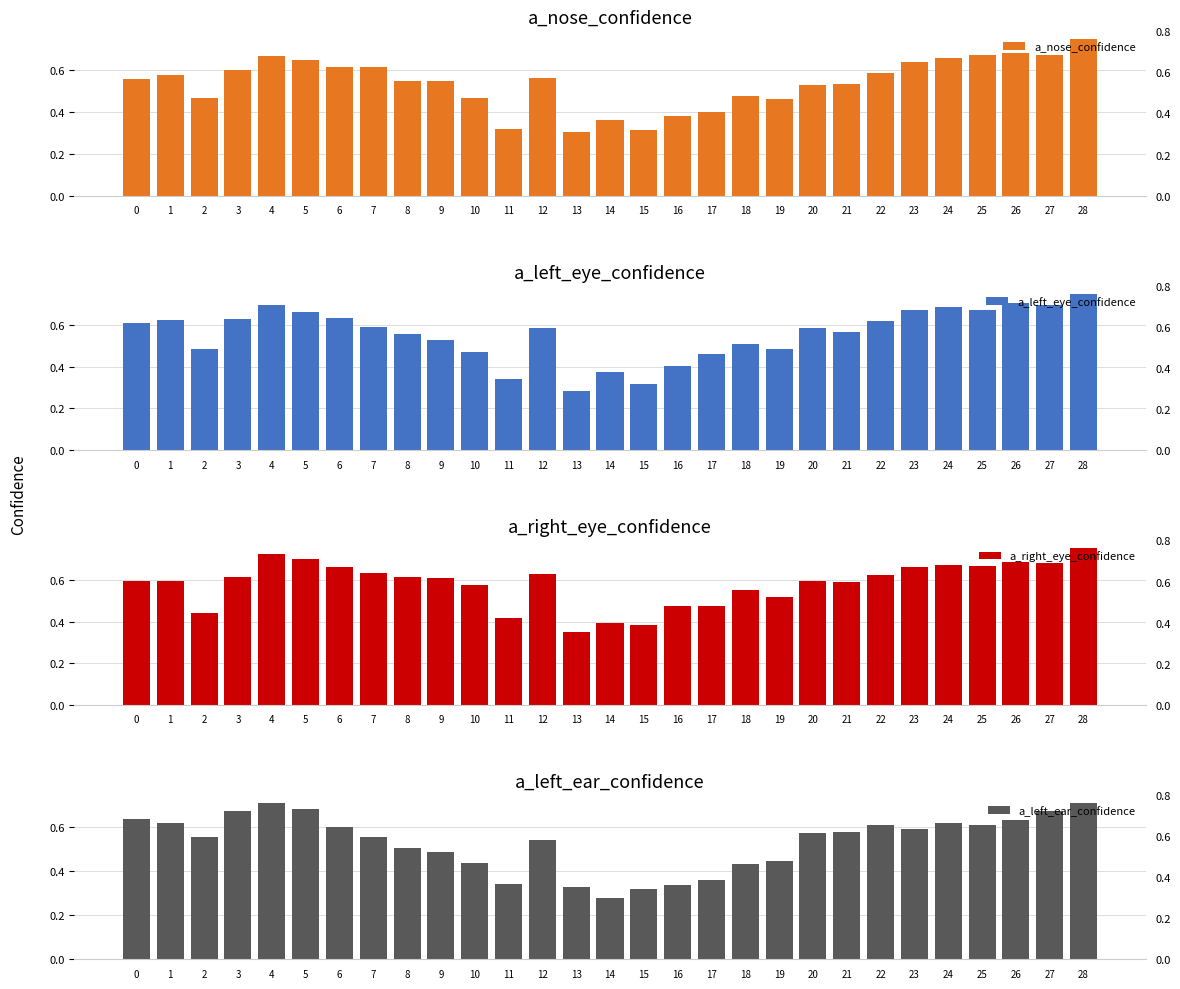

What are all the series names shown in the legend?

a_nose_confidence, a_left_eye_confidence, a_right_eye_confidence, a_left_ear_confidence